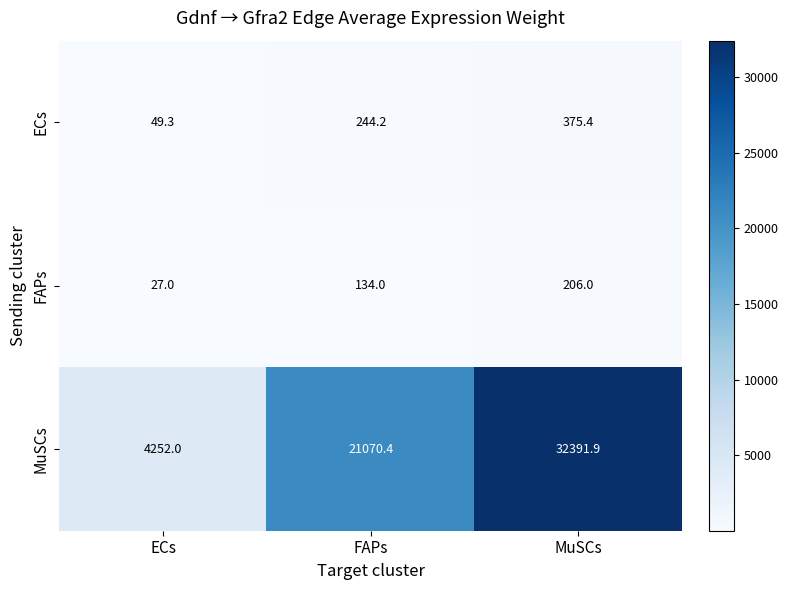

Which category has the lowest value in the FAPs series?

ECs